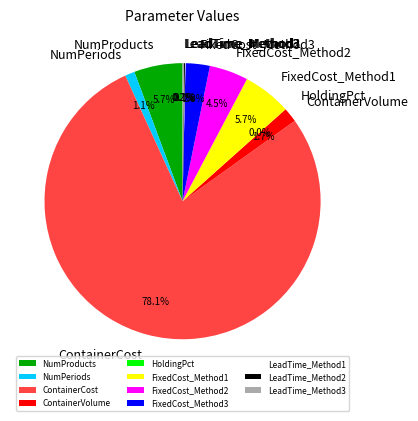

What portion of the pie excludes FixedCost_Method1?

94.3%